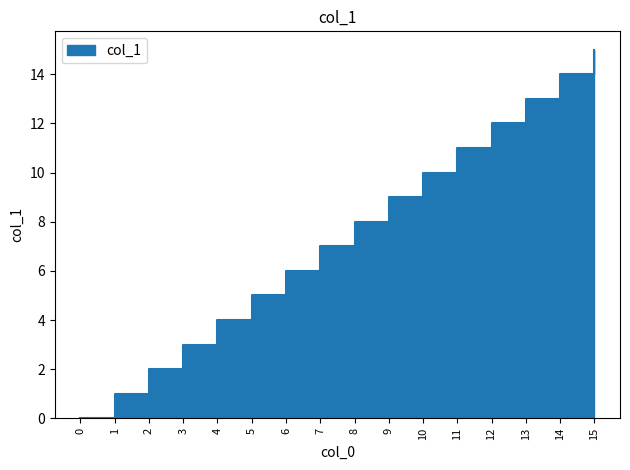

What is the difference between the maximum and second lowest values?

14